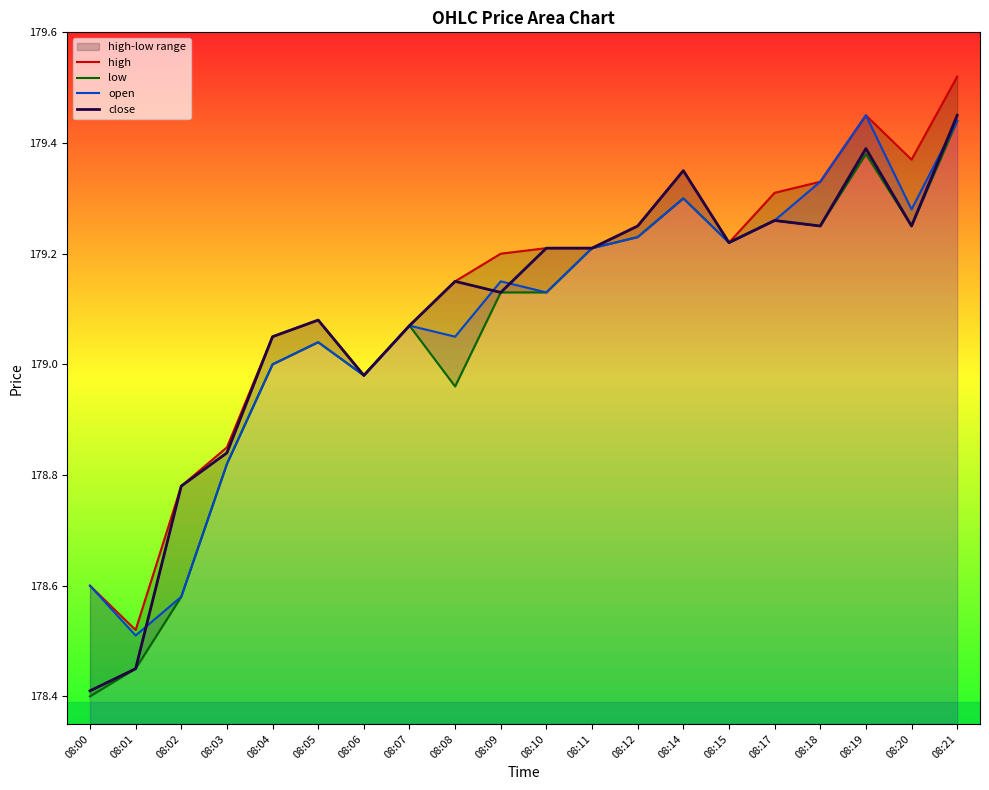

What is the maximum value for open?

179.4